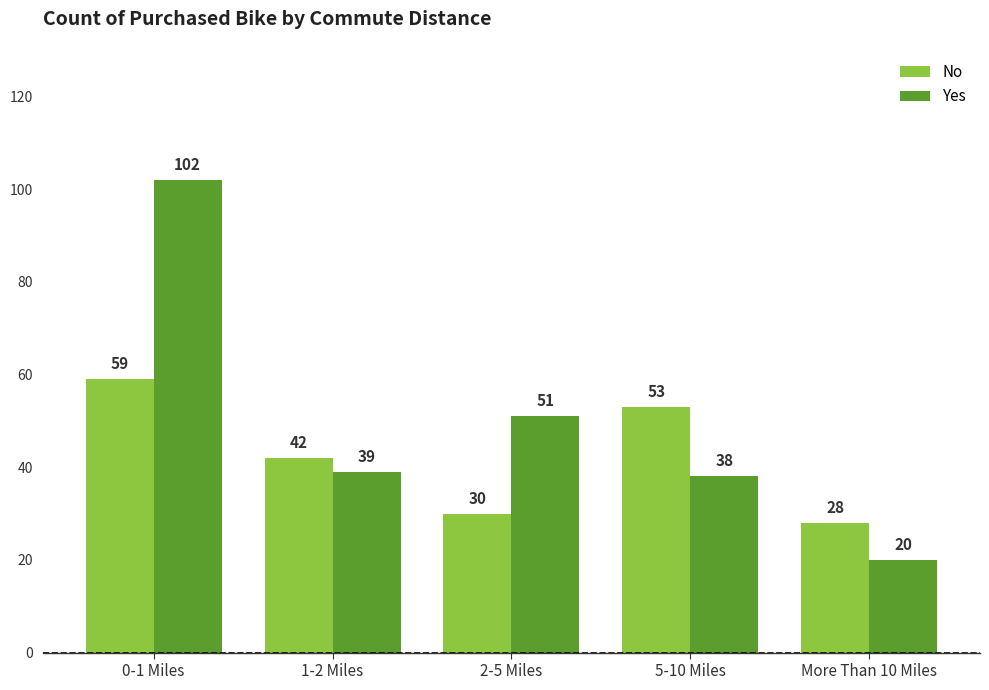

At which category does the chart reach its minimum across all series?

More Than 10 Miles